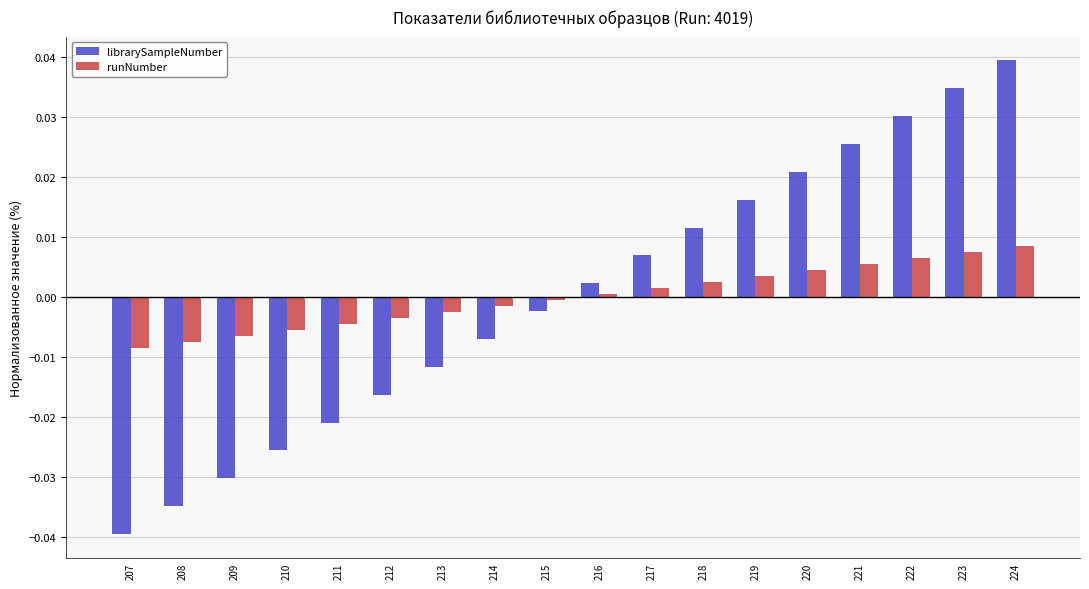

Where does the librarySampleNumber series first go above 0?

216